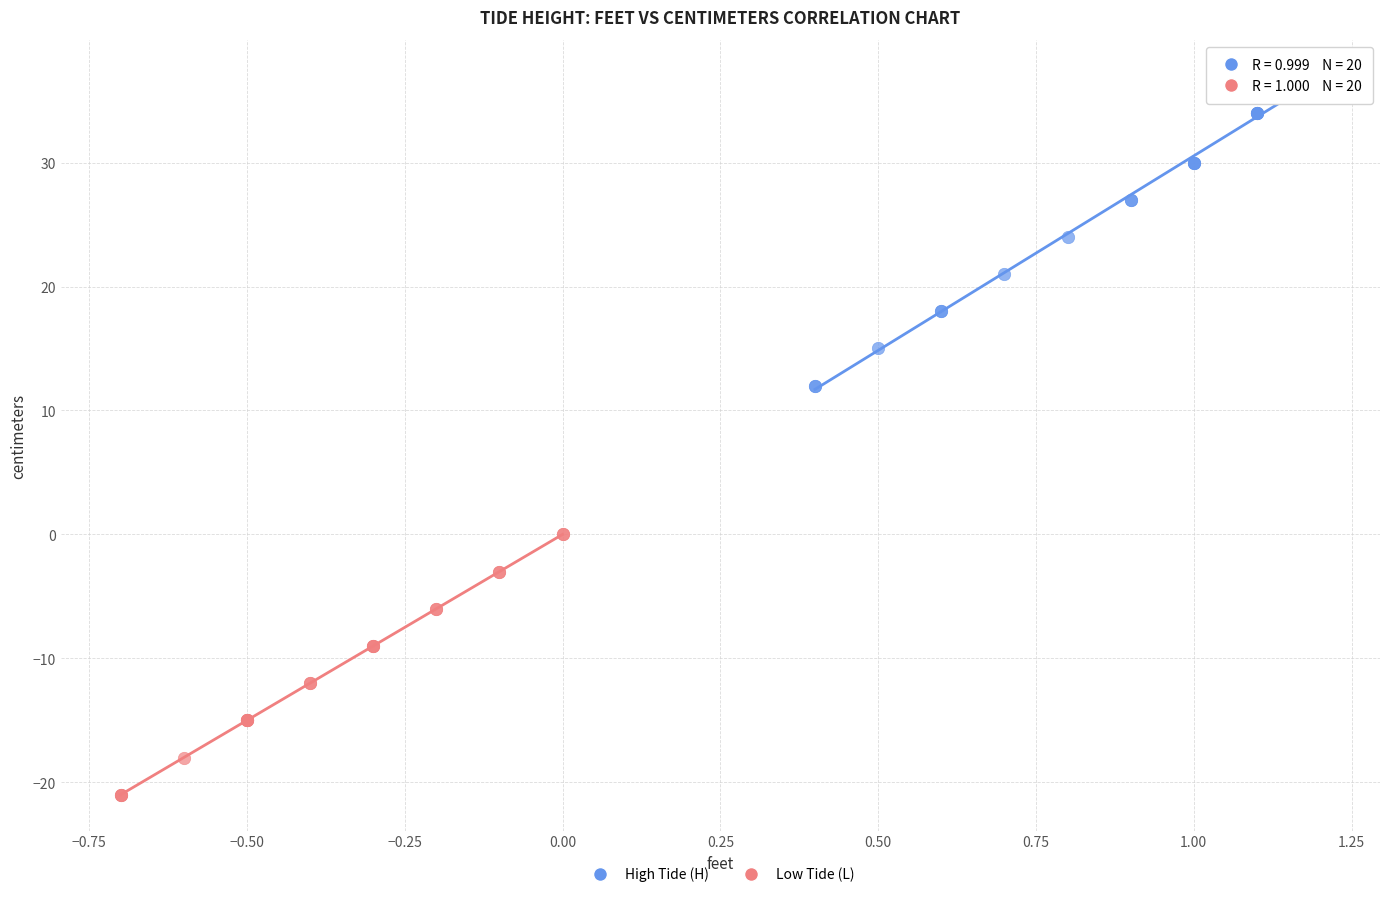

Which series contains the highest Y value?

High Tide (H)